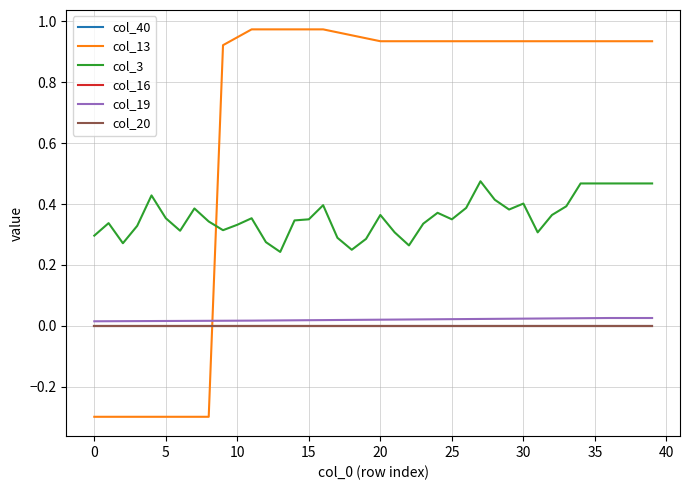

True or false: col_3 and col_40 intersect in this chart.

False